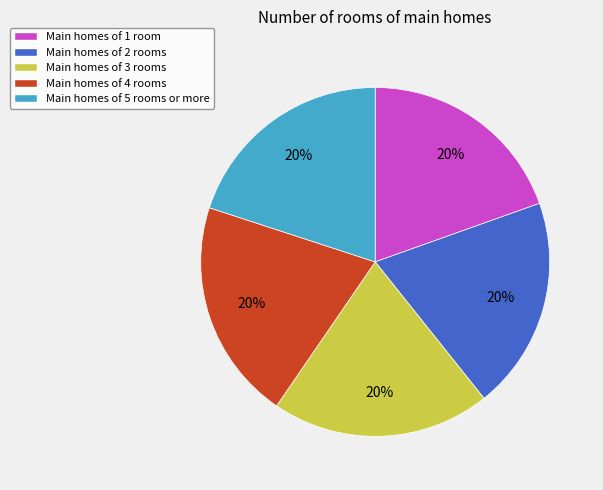

Combined, do Main homes of 4 rooms and Main homes of 3 rooms account for over 50%?

No